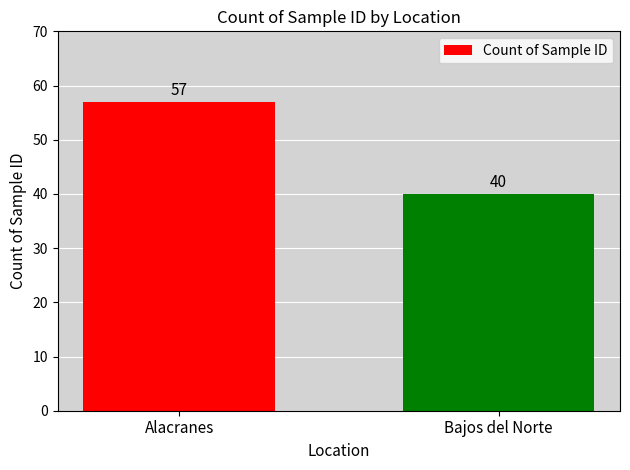

What is the maximum value shown in the chart?

57